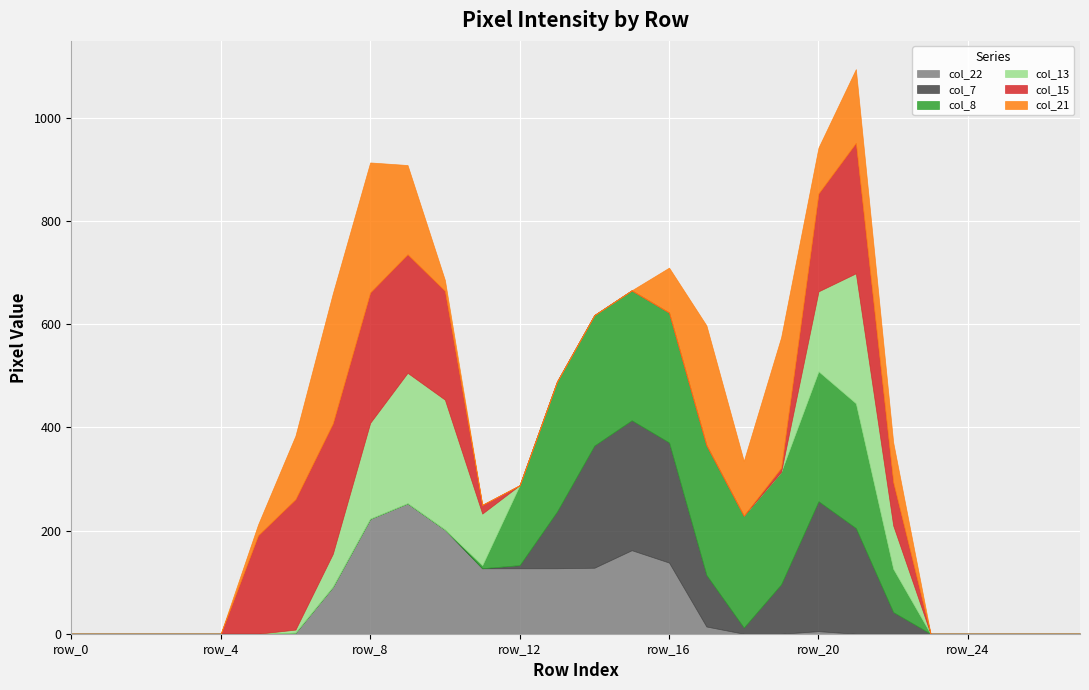

Does the chart display data point markers on the line(s)?

No